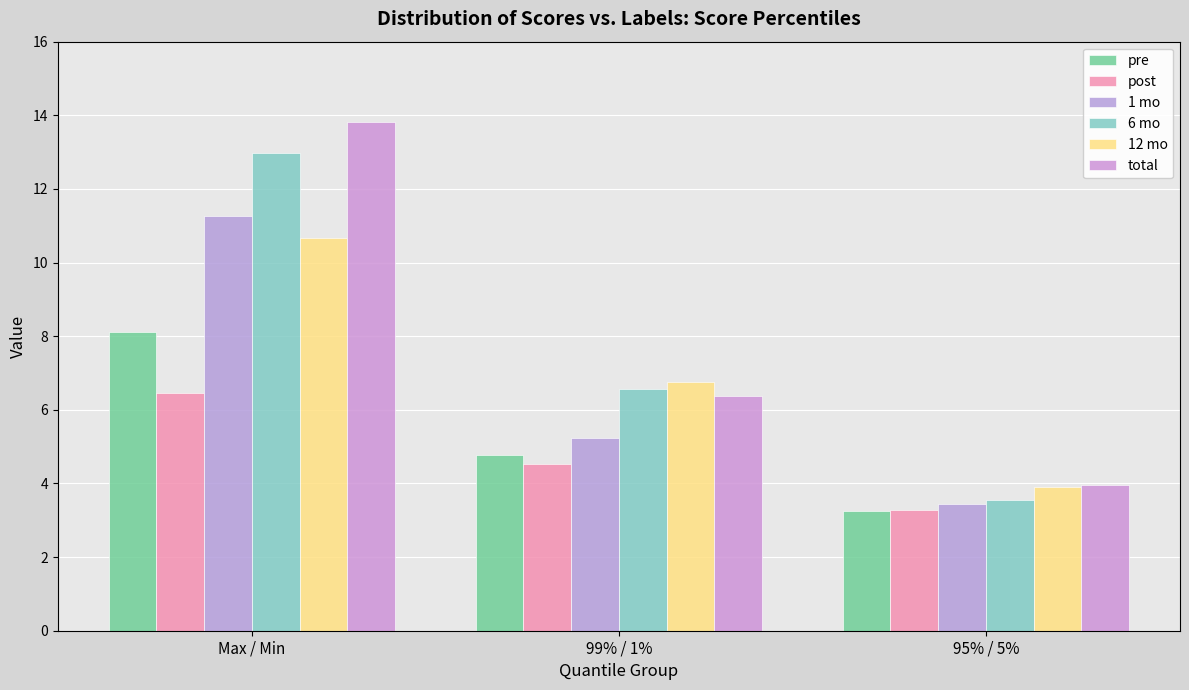

At which category is the sum across all series the highest?

Max / Min